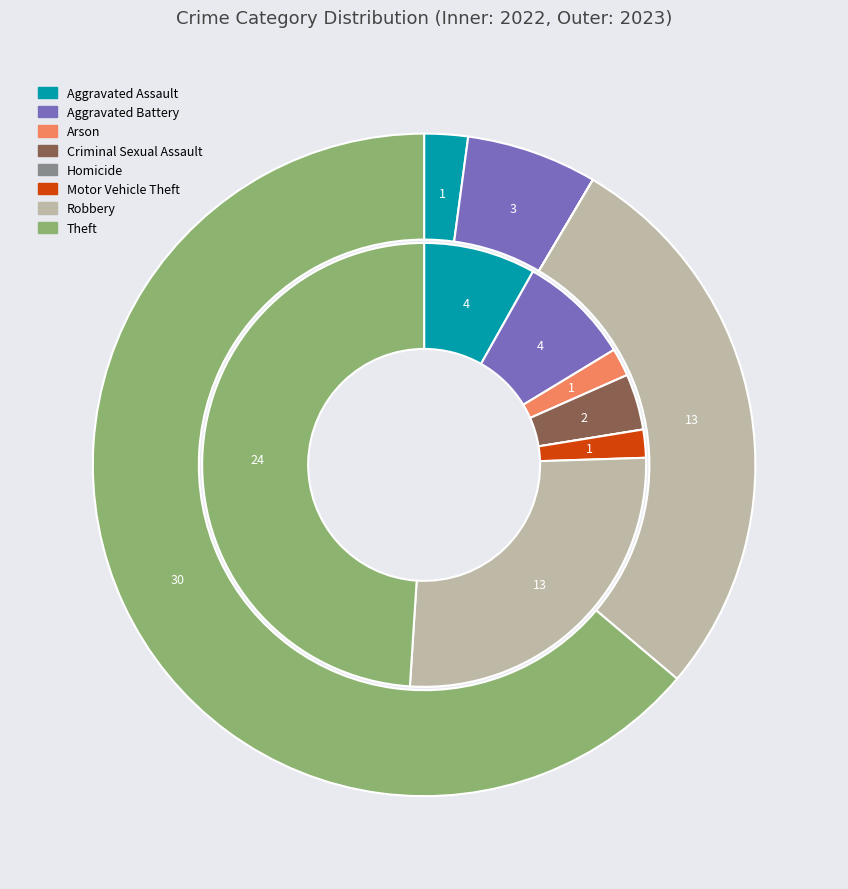

What percentage is the 6 slice, to the nearest percent?

28%